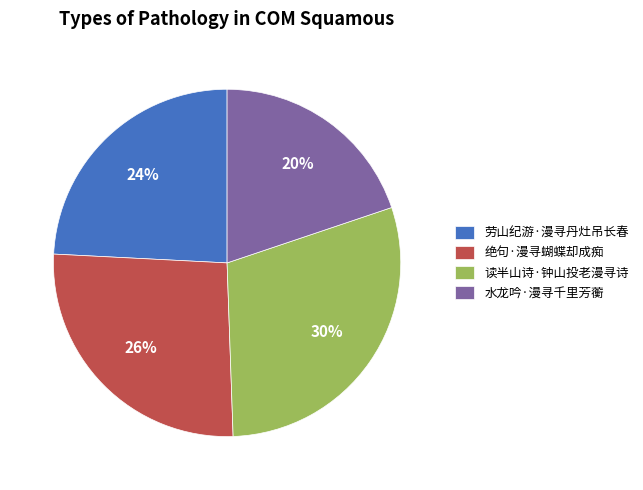

Rank the categories by value from lowest to highest.

水龙吟·漫寻千里芳蘅, 劳山纪游·漫寻丹灶吊长春, 绝句·漫寻蝴蝶却成痴, 读半山诗·钟山投老漫寻诗